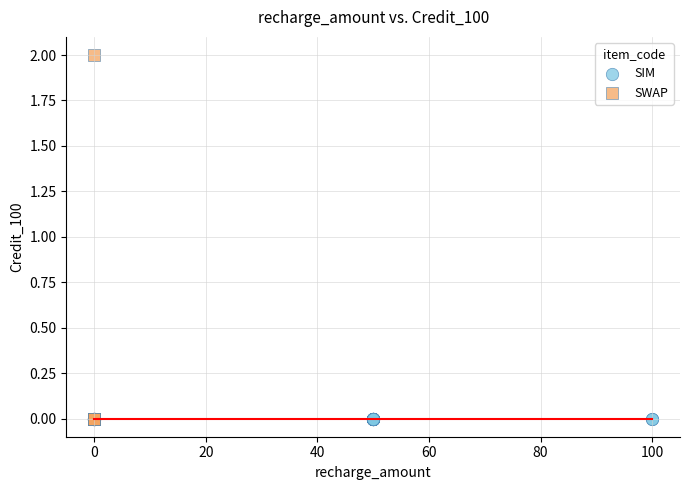

Which series contains the highest Y value?

SWAP